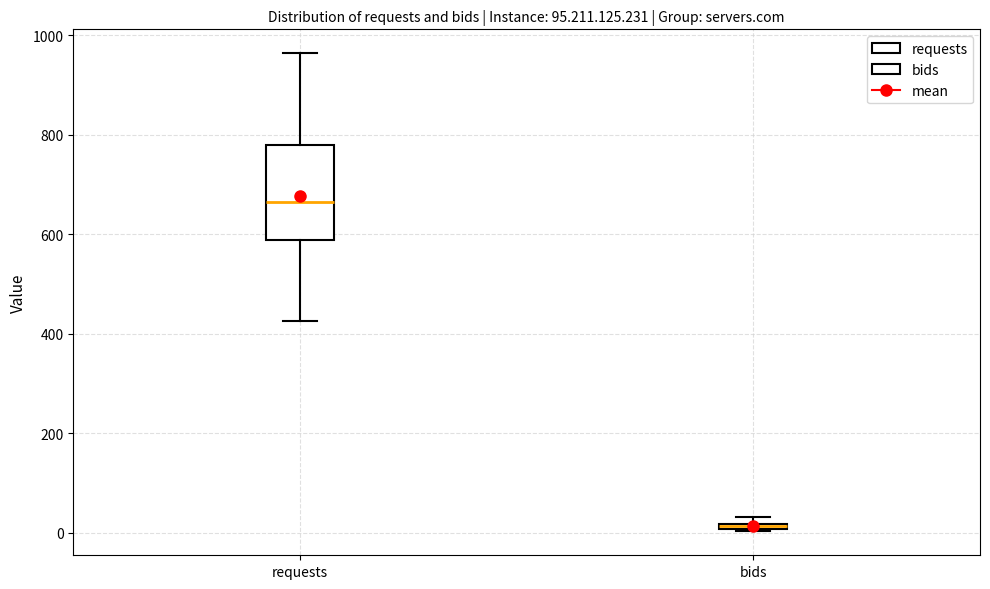

Which box is the tallest, from its lower edge to its upper edge?

requests